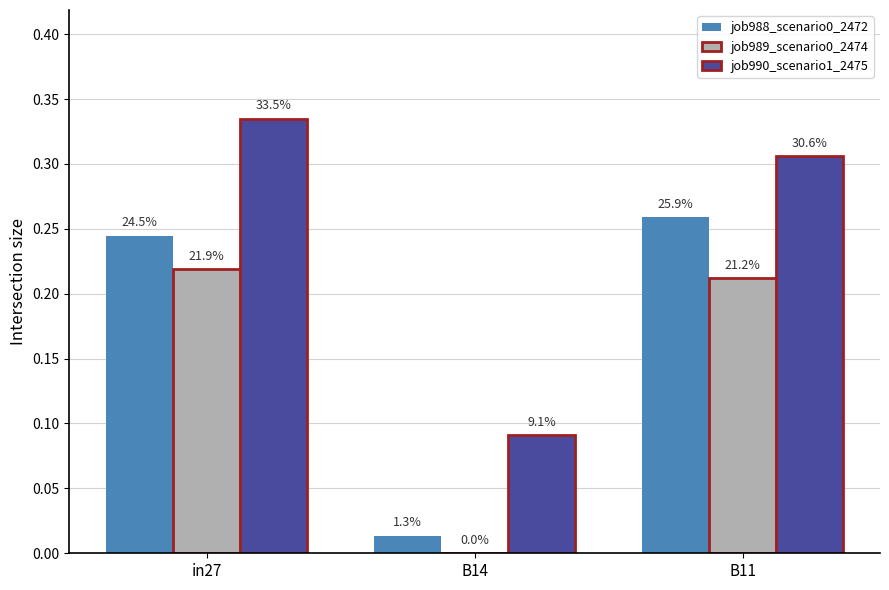

At B14, list the series in order from largest to smallest.

job990_scenario1_2475, job988_scenario0_2472, job989_scenario0_2474